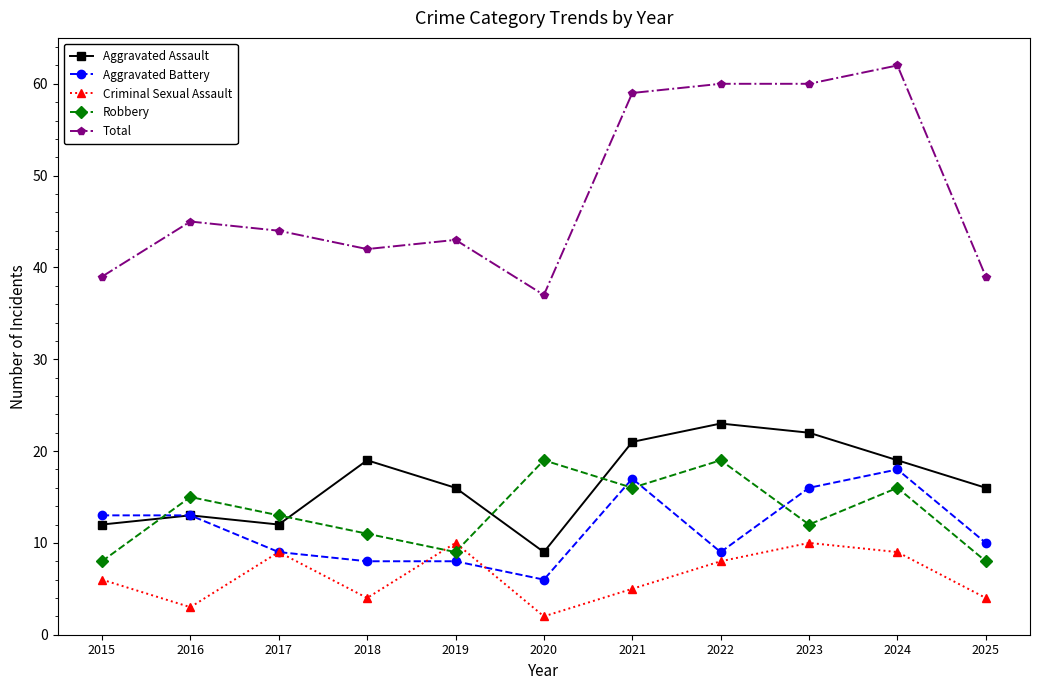

What is the lowest value of the Total series?

37